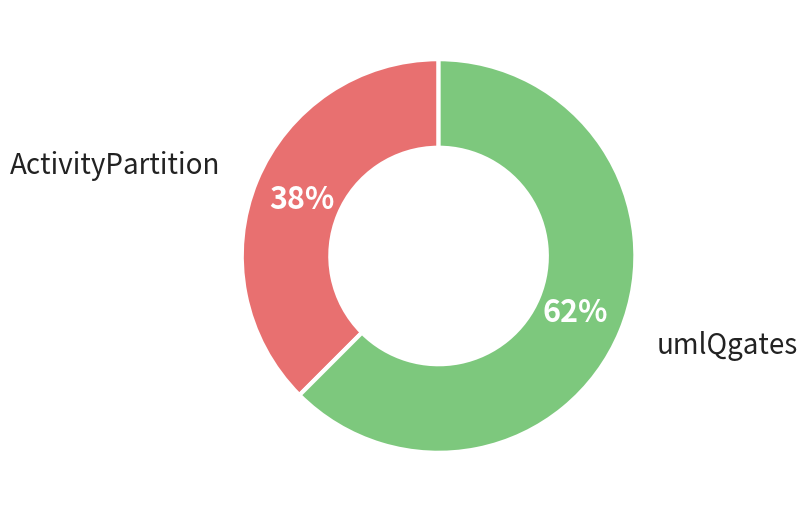

To the nearest percent, what is the average slice percentage?

50%